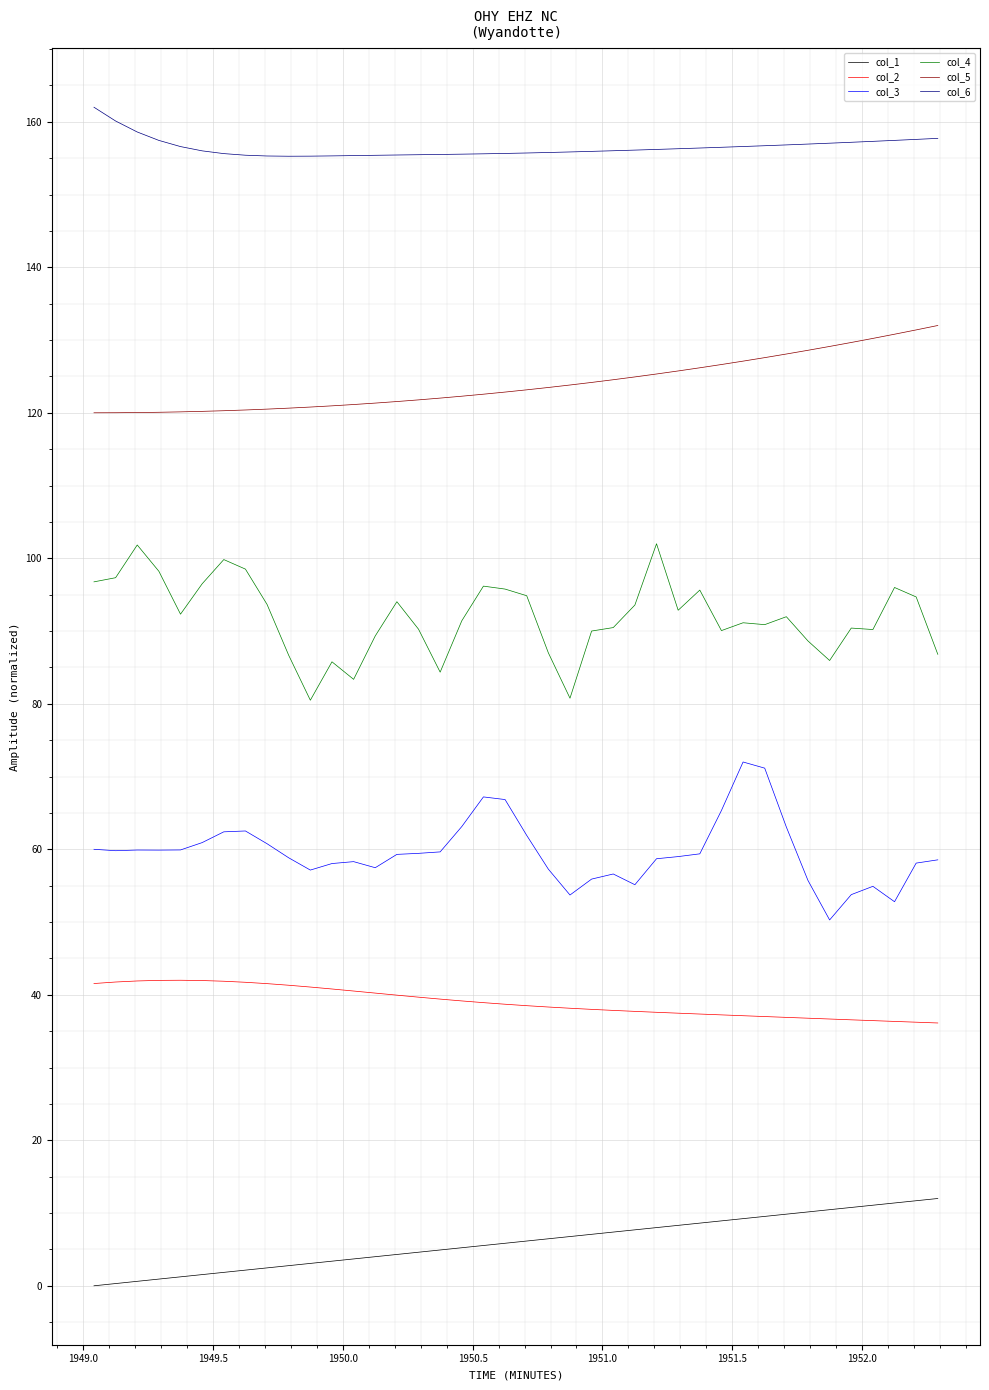

At how many categories does at least one series exceed 42?

40